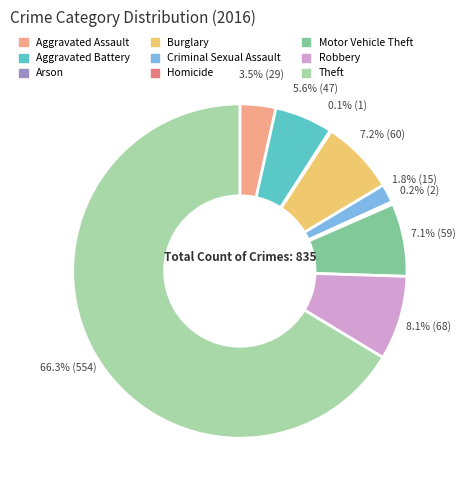

Is there a majority slice in this chart?

Yes